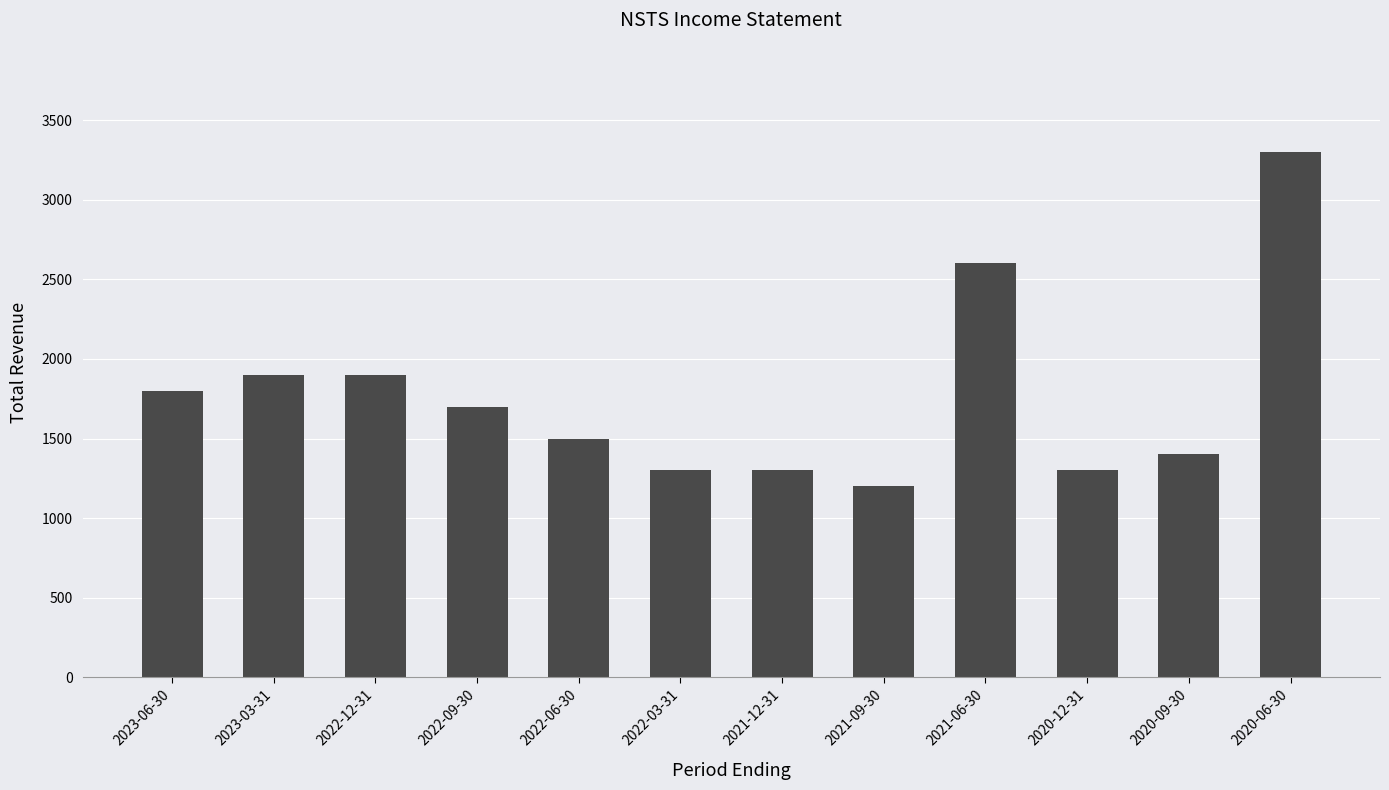

What is the difference between the values at 2022-03-31 and 2023-06-30?

500